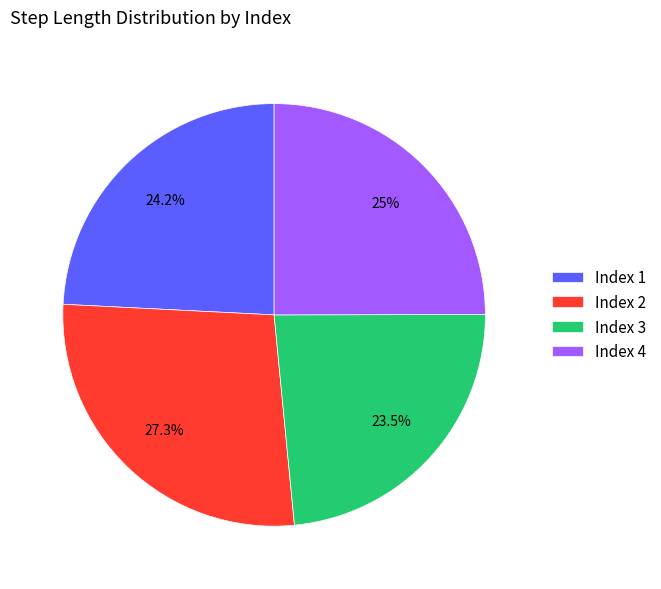

Count the number of slices in the pie.

4